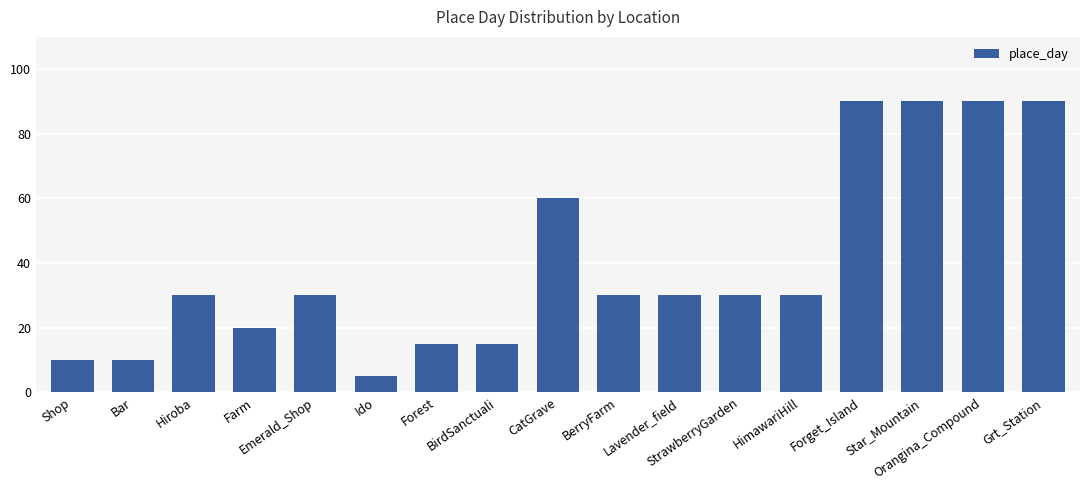

What is the maximum value shown in the chart?

90